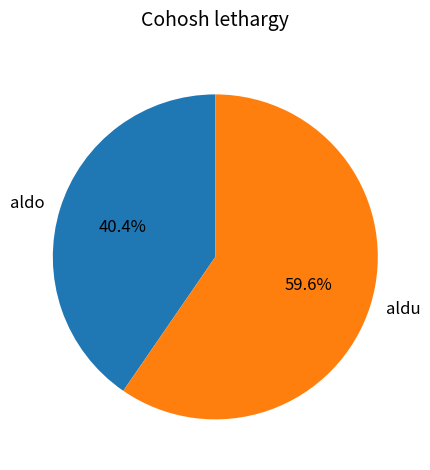

What is the smallest slice in the pie chart?

aldo